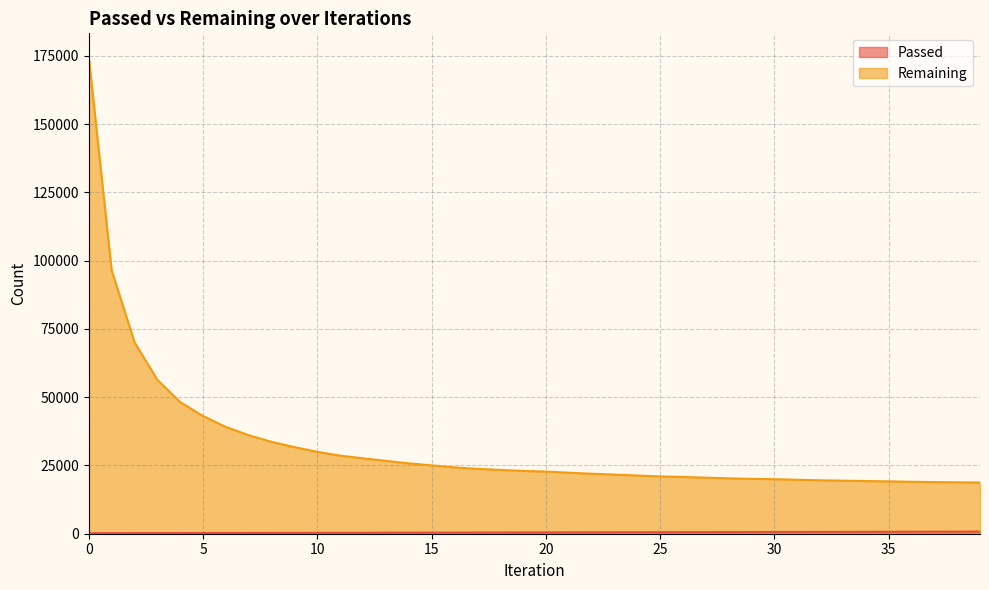

What are all the series names shown in the legend?

Passed, Remaining